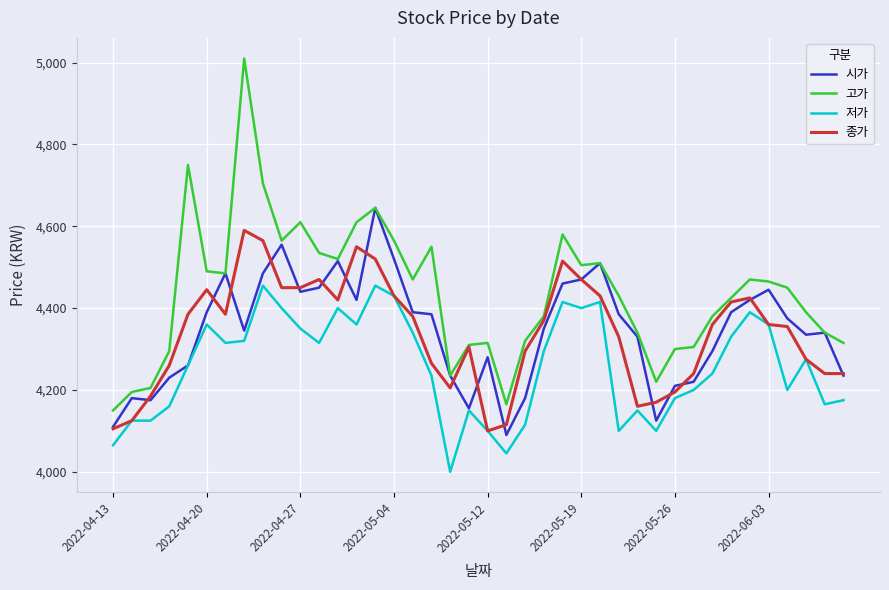

Rank the series by their maximum value, from highest to lowest.

고가, 시가, 종가, 저가